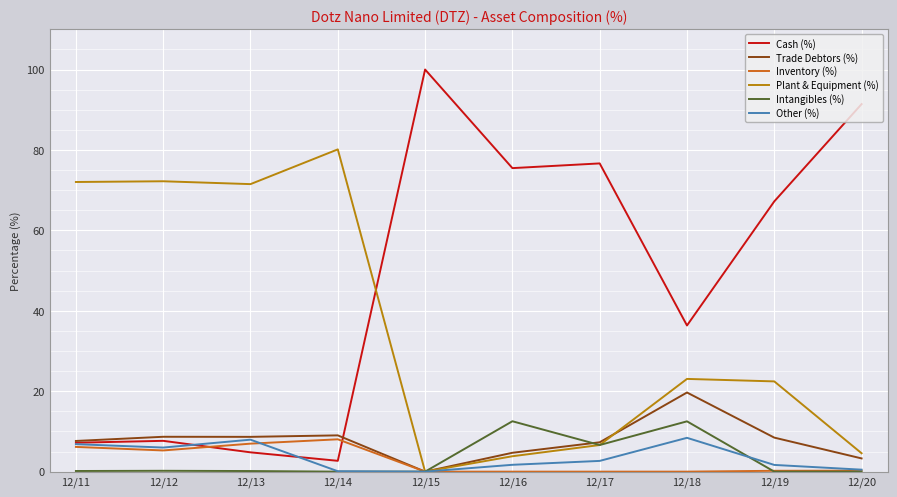

The value of Cash (%) at 12/15 is 100.0. True or false?

True